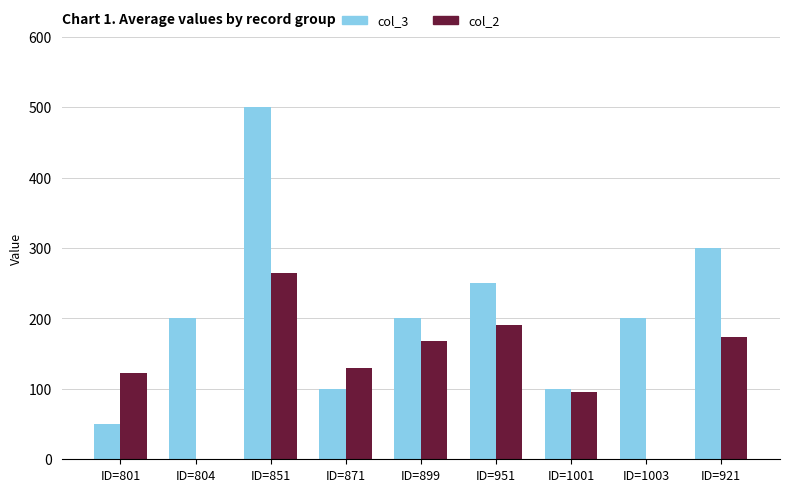

What is the maximum value for col_3?

500